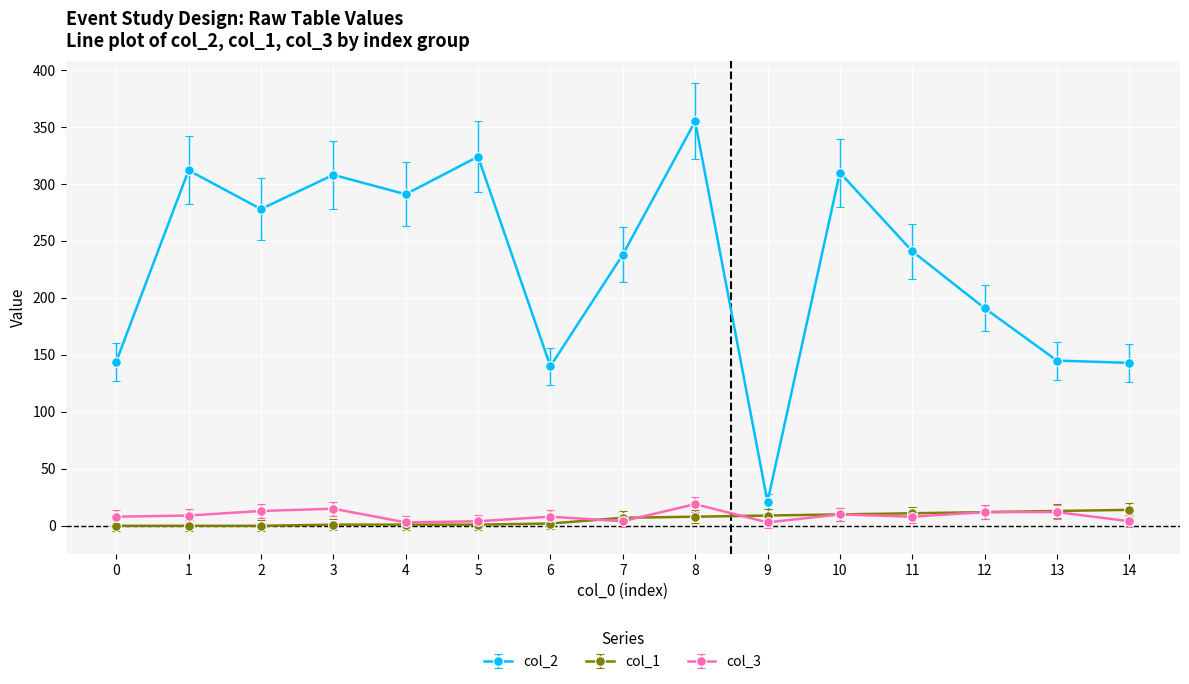

What is the average value of the col_2 series?

229